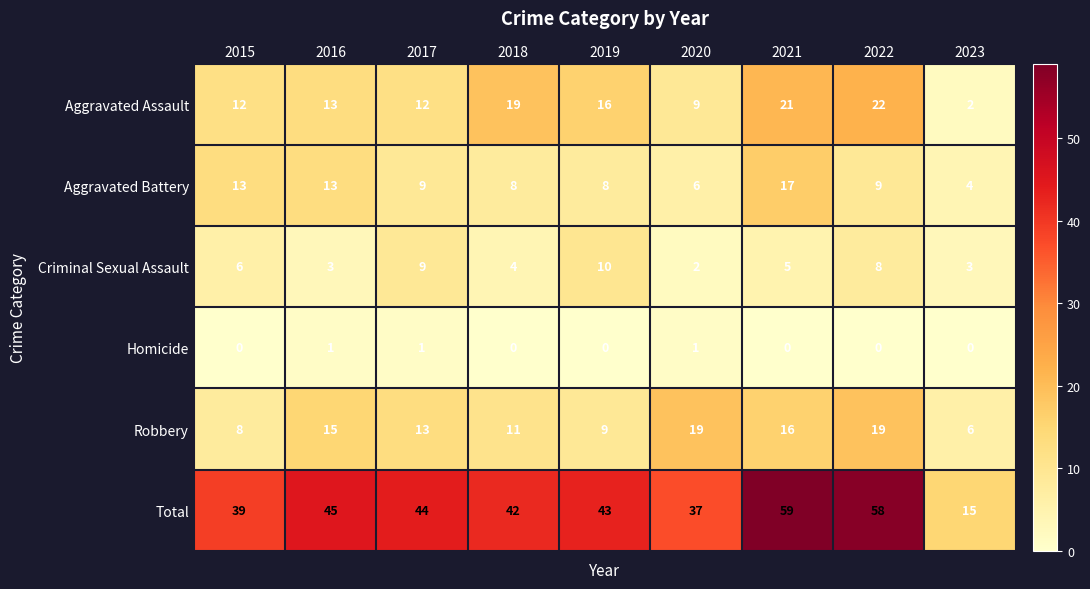

Is the value of Homicide at 2021 greater than the value of Criminal Sexual Assault at 2023?

No